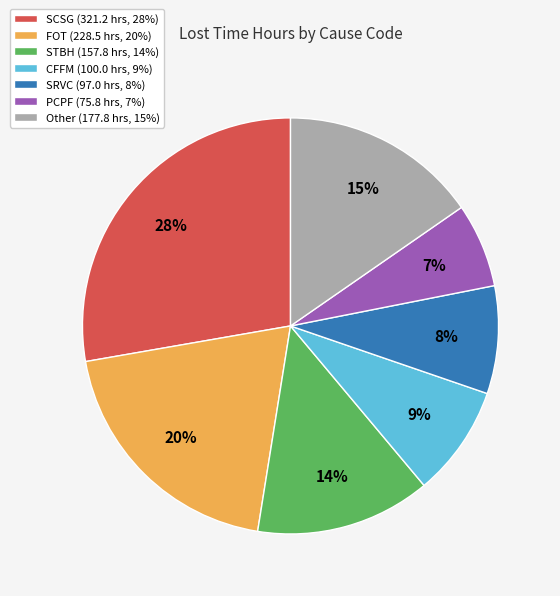

To the nearest percent, what is the difference between the largest and smallest slice percentages?

21%